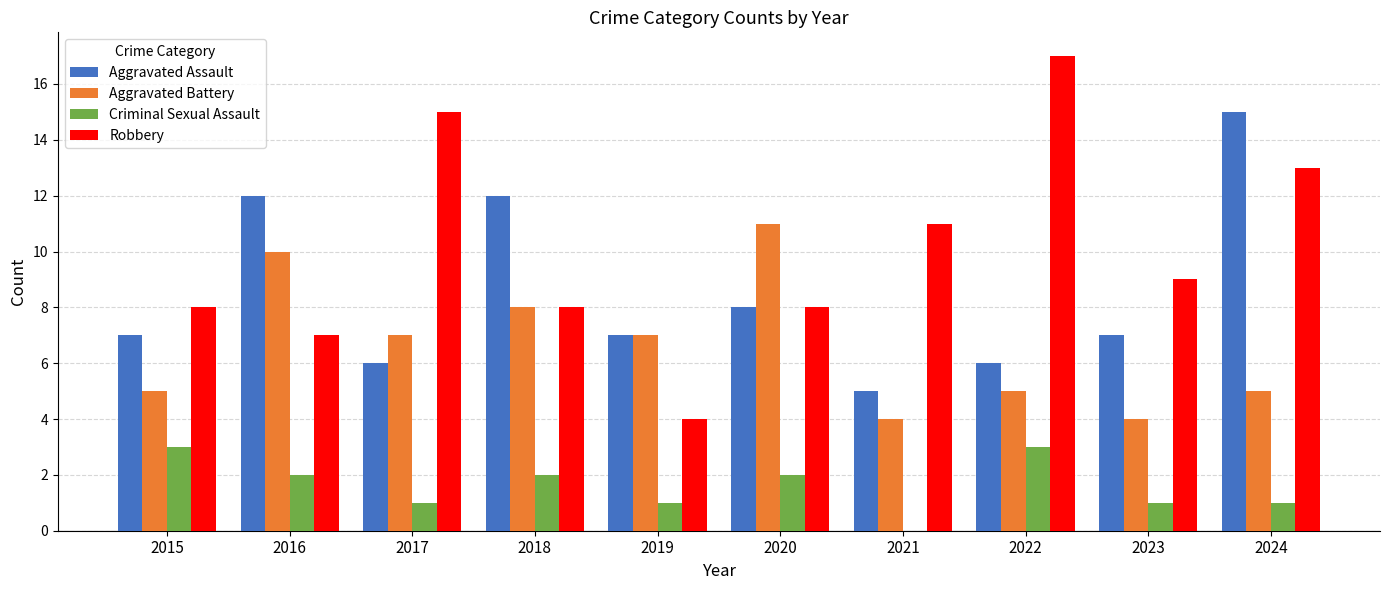

True or false: Aggravated Battery has a value of 7 at 2019.

True